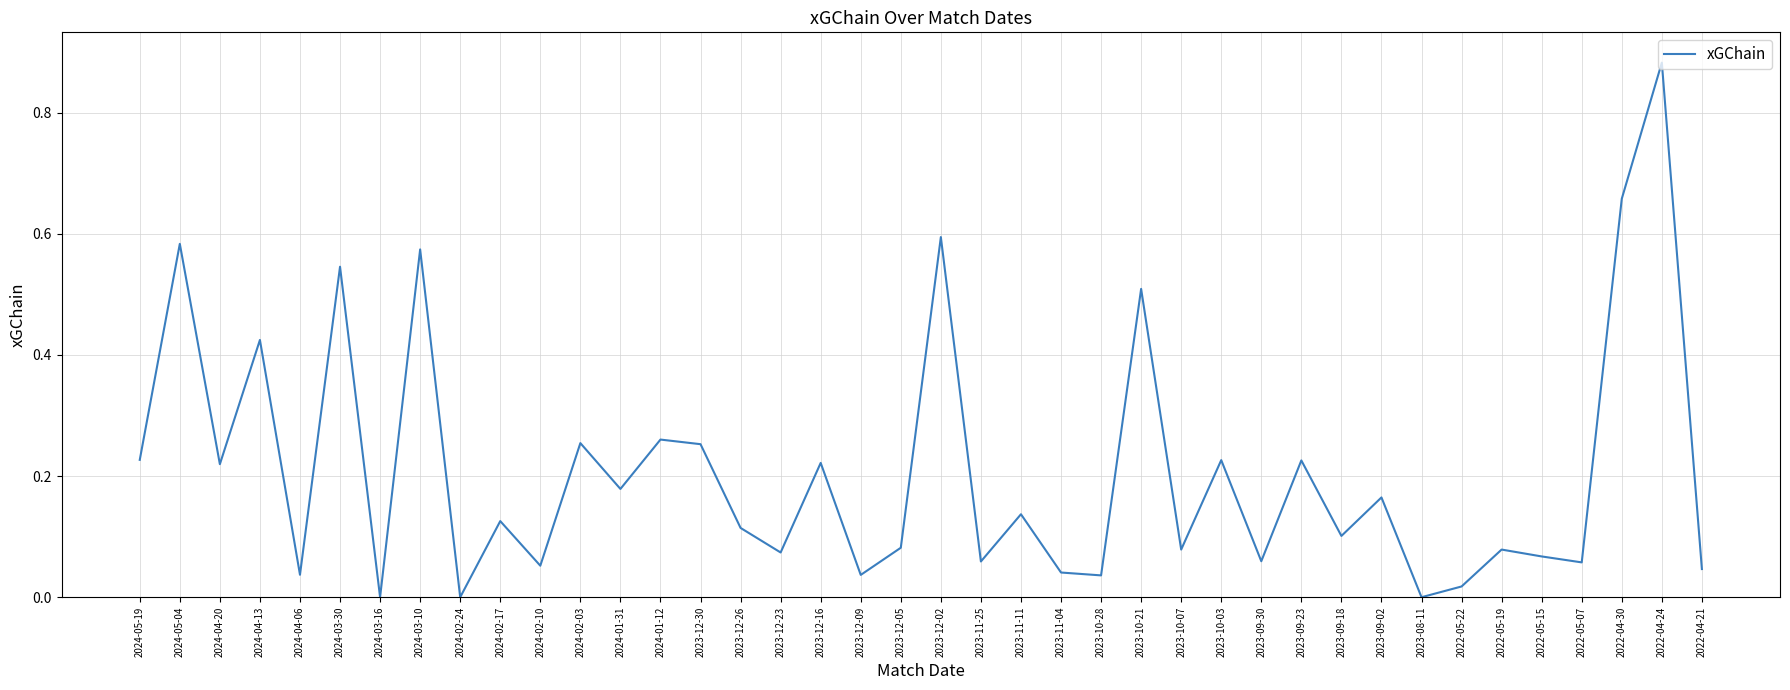

Which has a higher value, 2023-12-26 or 2023-08-11?

2023-12-26